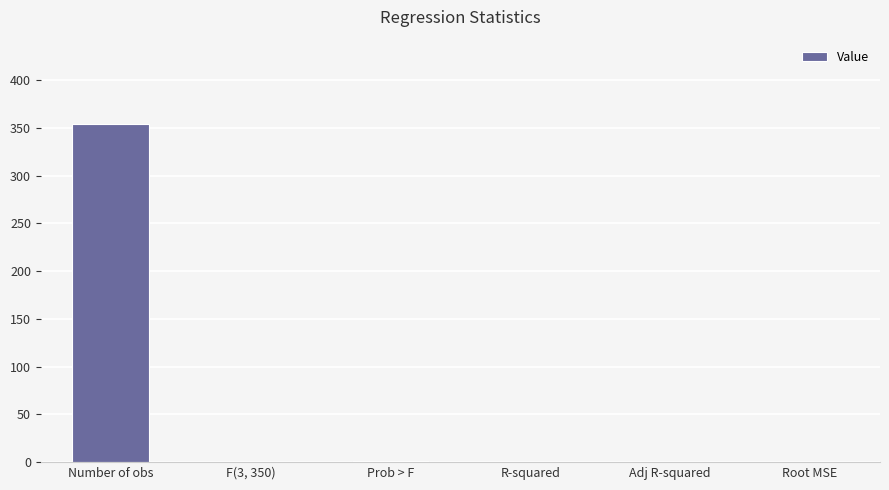

The value at R-squared is 0.0. True or false?

True